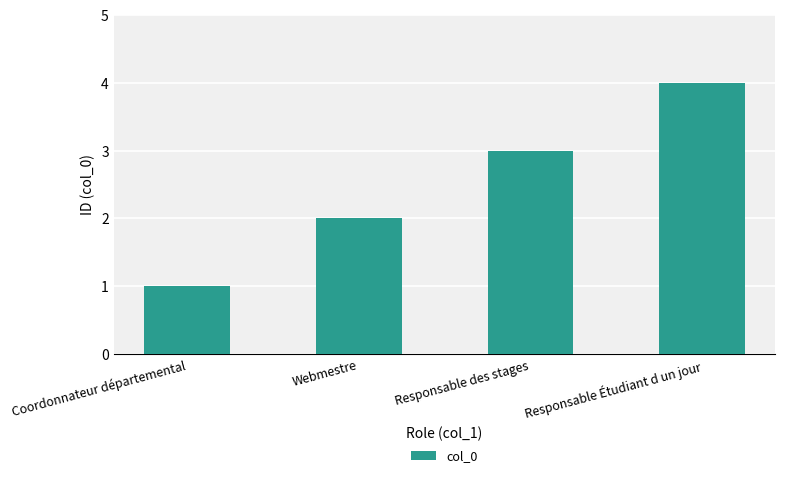

Rank the categories by value from highest to lowest.

Responsable Étudiant d un jour, Responsable des stages, Webmestre, Coordonnateur départemental